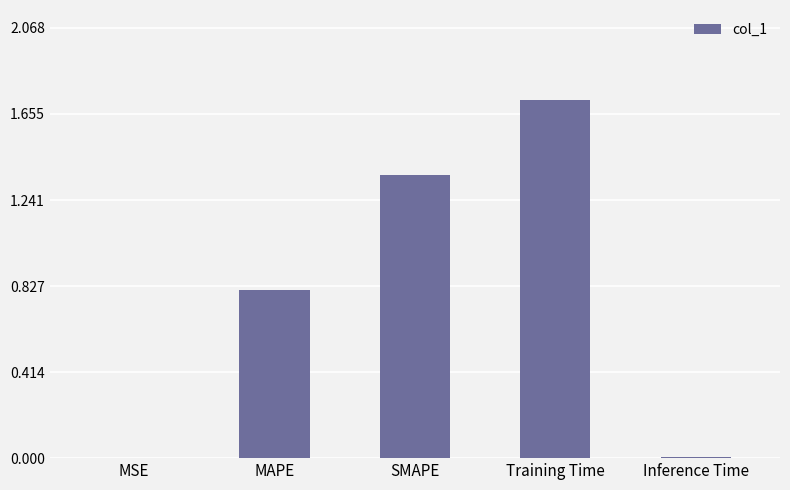

At which category does the chart reach its peak across all series?

Training Time